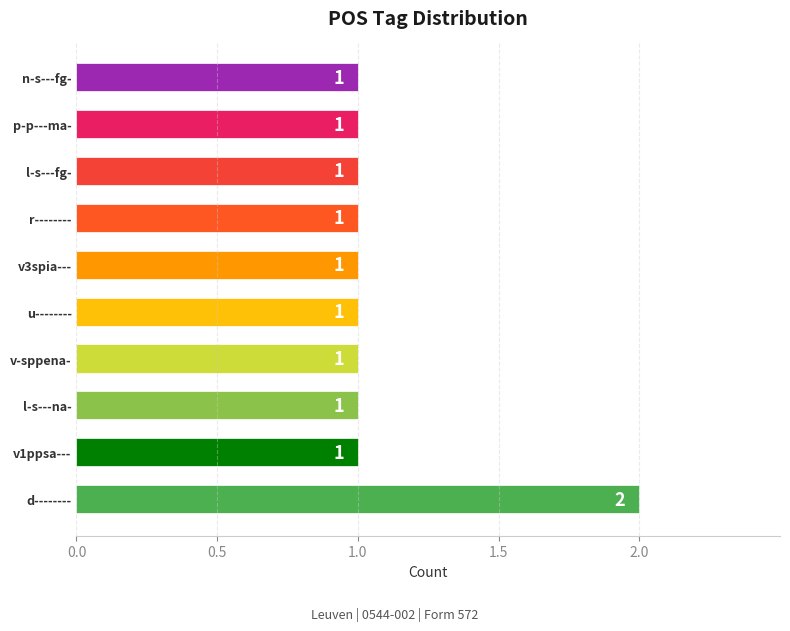

Which label corresponds to the largest value in the chart?

d--------